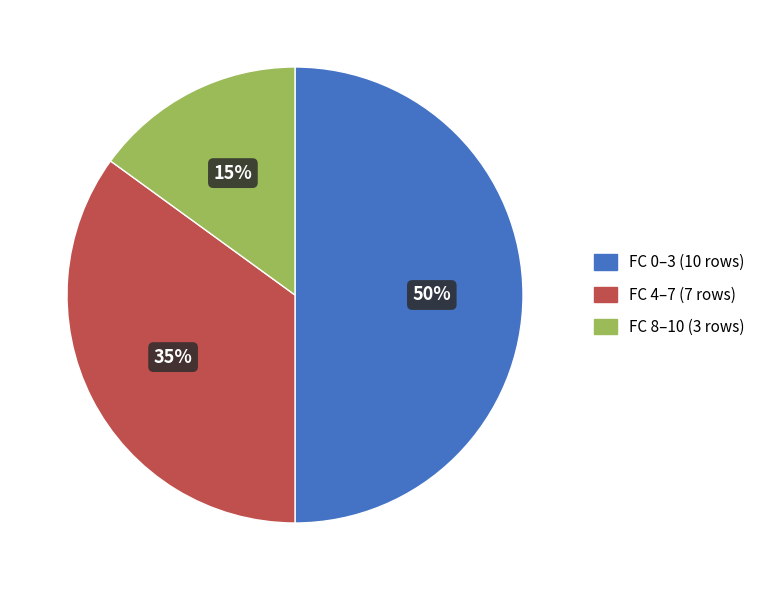

To the nearest percent, what is the average slice percentage?

33%